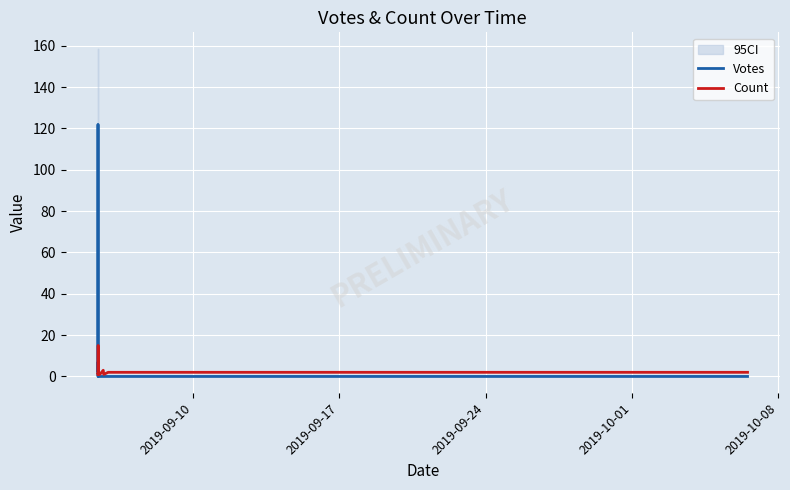

How many distinct data groups are displayed?

2